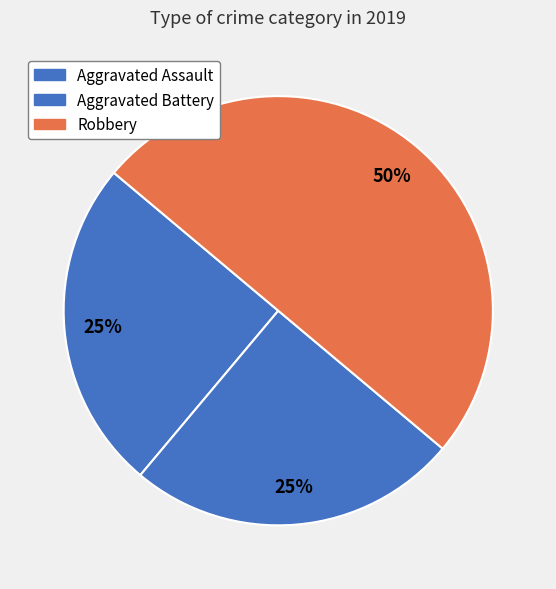

How many segments does this pie chart have?

3